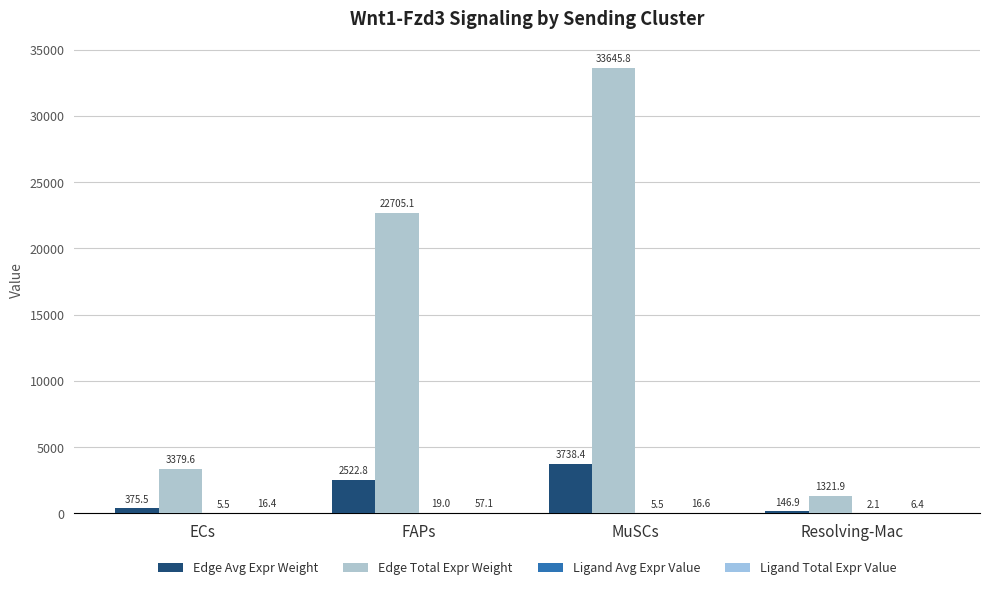

Which label corresponds to the smallest value in the chart?

Resolving-Mac